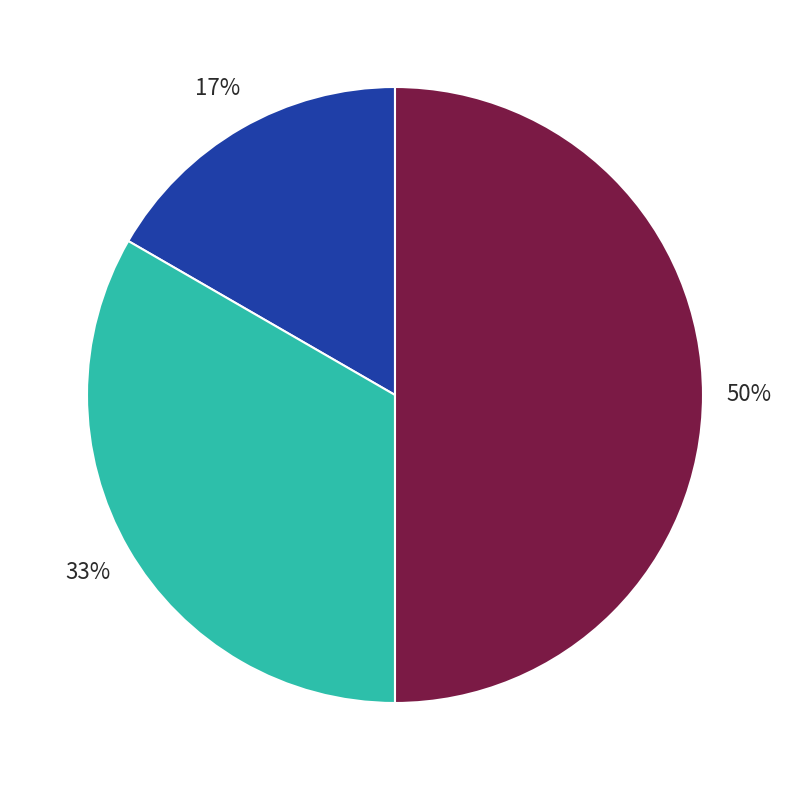

Count the number of slices in the pie.

3